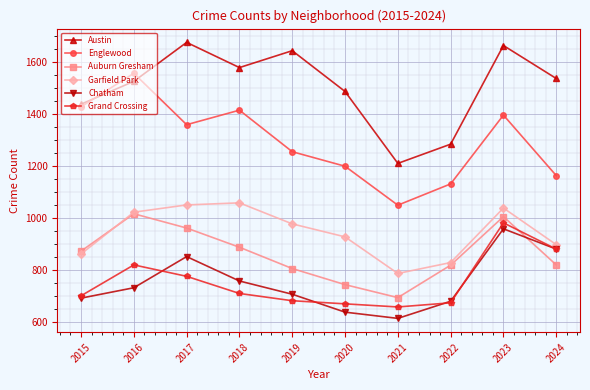

What is the total value across all series at 2022?

5413